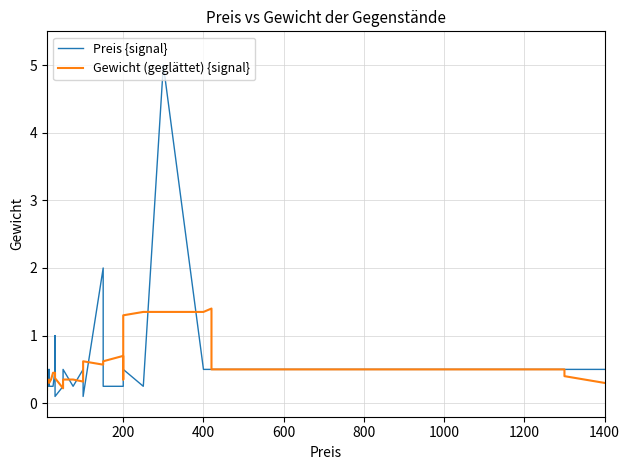

How many interior local peaks does the Preis {signal} series have?

7